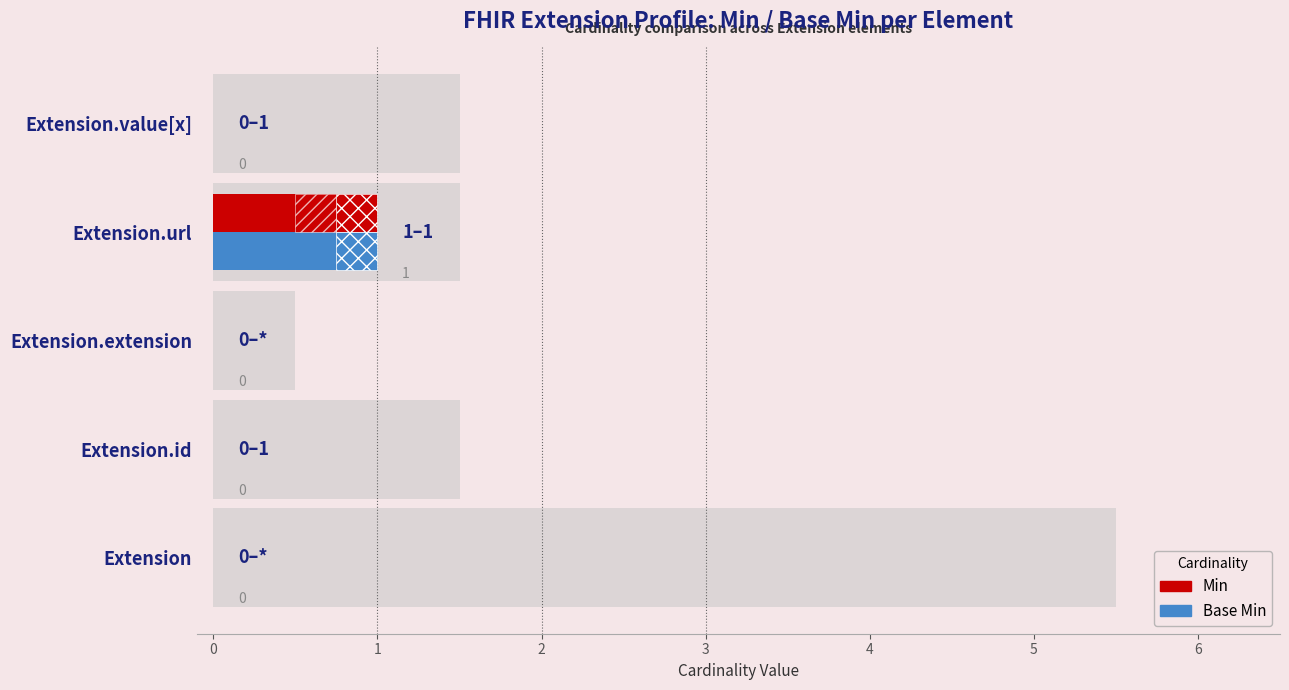

Count the number of categories in the chart.

5